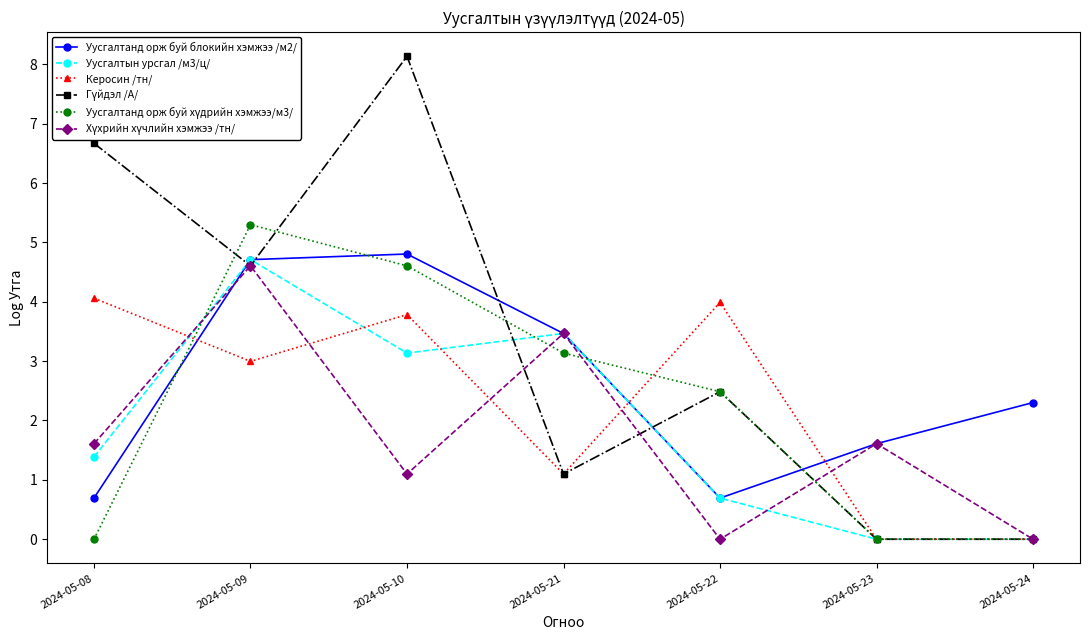

How many lines are shown in the chart?

6